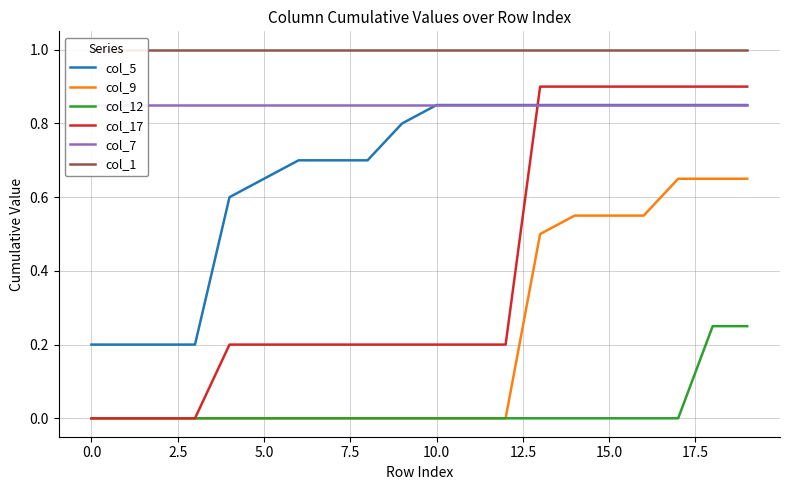

List the series in order of their peak value, lowest first.

col_12, col_9, col_7, col_5, col_17, col_1